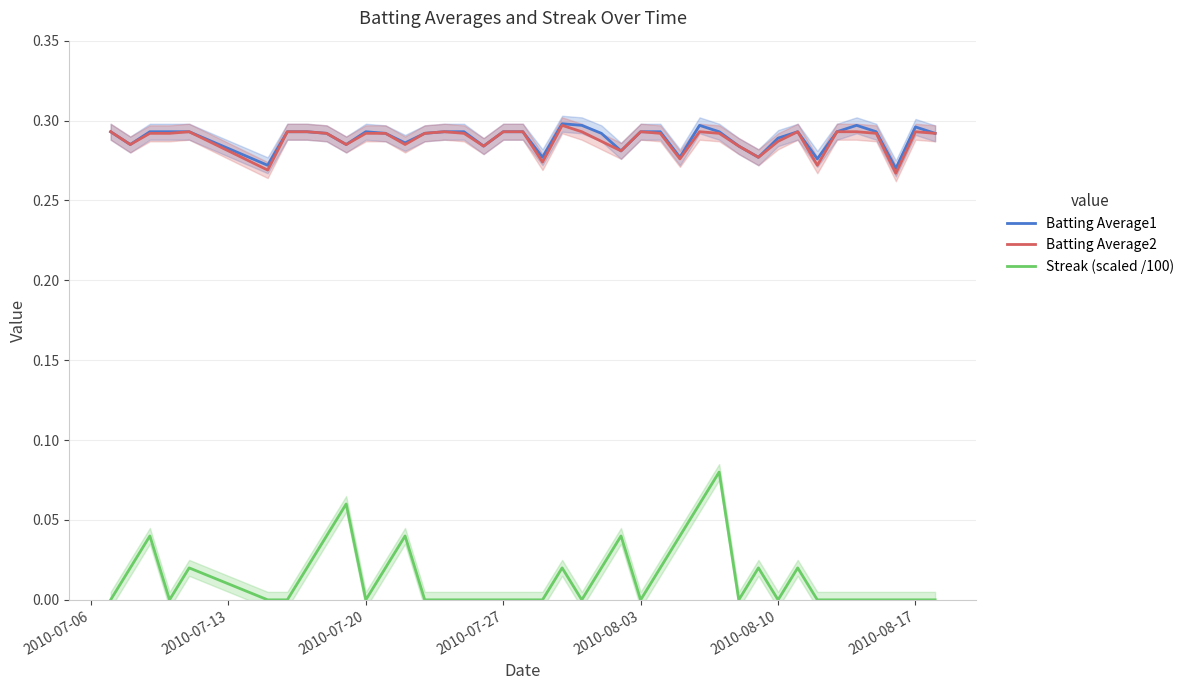

Reading left to right, transcribe all the data shown in this chart.

Batting Average1: 0.3	0.3	0.3	0.3	0.3	0.3	0.3	0.3	0.3	0.3	0.3	0.3	0.3	0.3	0.3	0.3	0.3	0.3	0.3	0.3	0.3	0.3	0.3	0.3	0.3	0.3	0.3	0.3	0.3	0.3	0.3	0.3	0.3	0.3	0.3	0.3	0.3	0.3	0.3	0.3
Batting Average2: 0.3	0.3	0.3	0.3	0.3	0.3	0.3	0.3	0.3	0.3	0.3	0.3	0.3	0.3	0.3	0.3	0.3	0.3	0.3	0.3	0.3	0.3	0.3	0.3	0.3	0.3	0.3	0.3	0.3	0.3	0.3	0.3	0.3	0.3	0.3	0.3	0.3	0.3	0.3	0.3
Streak (scaled /100): 0.0	0.0	0.0	0.0	0.0	0.0	0.0	0.0	0.0	0.1	0.0	0.0	0.0	0.0	0.0	0.0	0.0	0.0	0.0	0.0	0.0	0.0	0.0	0.0	0.0	0.0	0.0	0.1	0.1	0.0	0.0	0.0	0.0	0.0	0.0	0.0	0.0	0.0	0.0	0.0